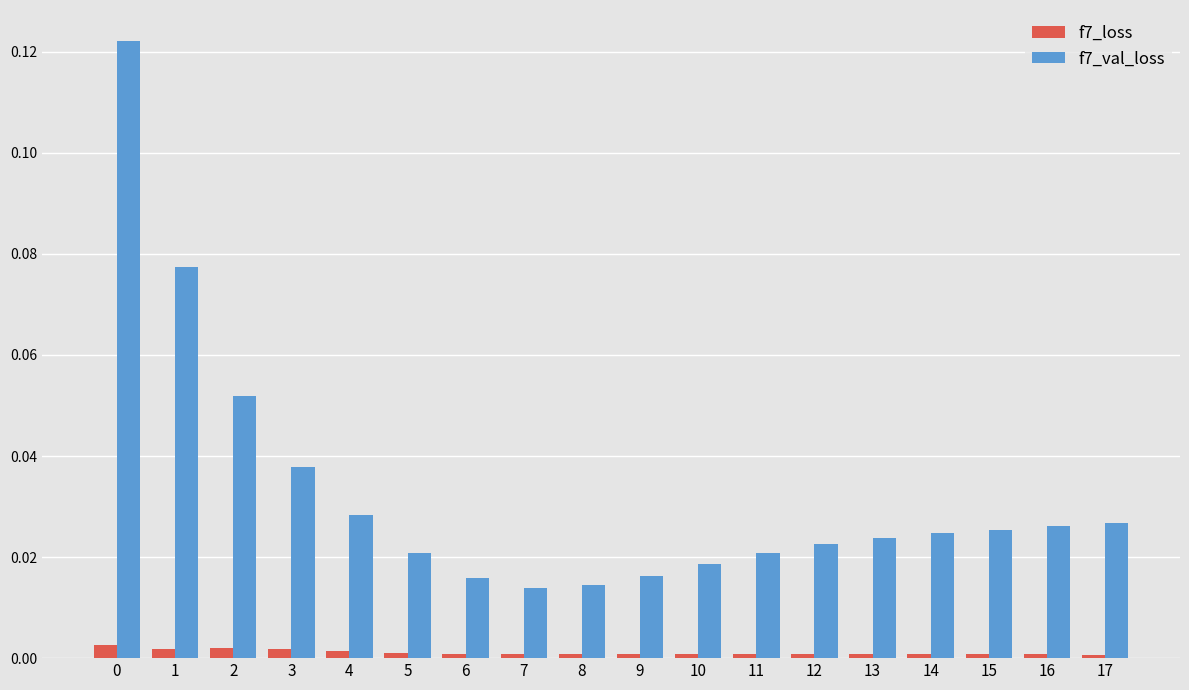

Is it true that f7_val_loss equals 0.0 at 13?

True